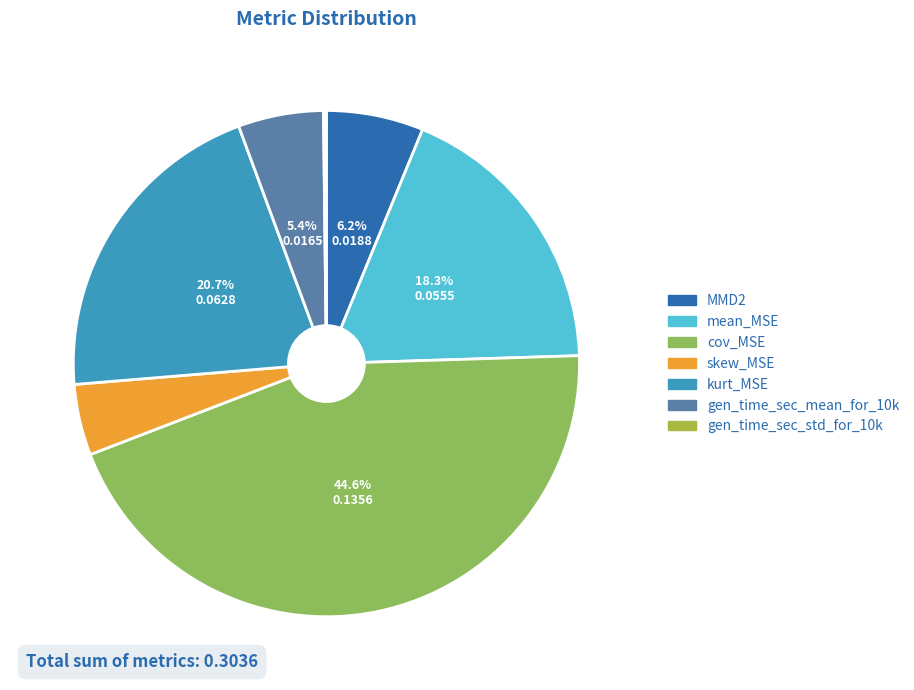

What percentage is the gen_time_sec_mean_for_10k slice, to the nearest percent?

5%